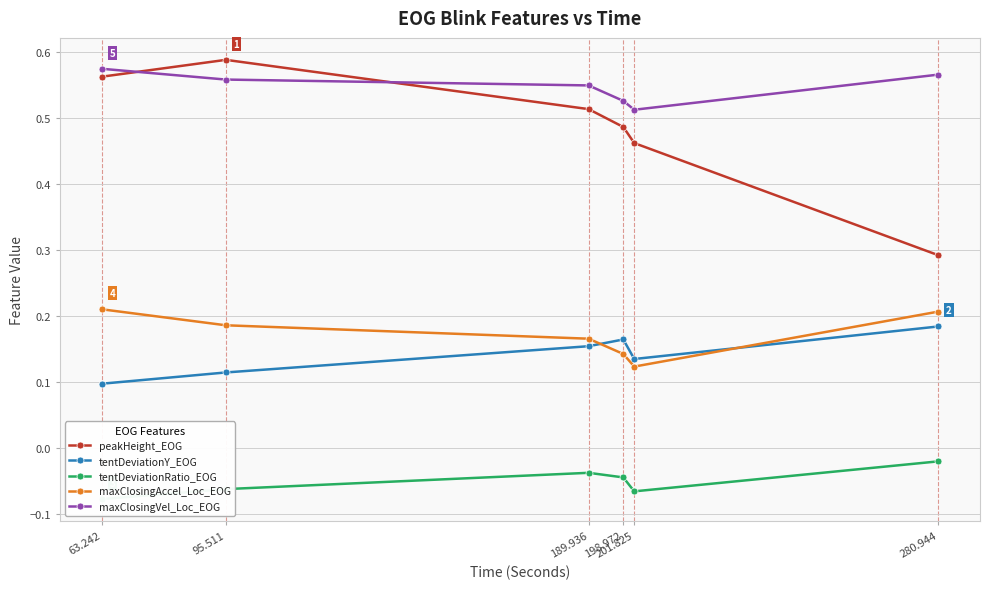

What is the label of the 1st point from the left?

63.242